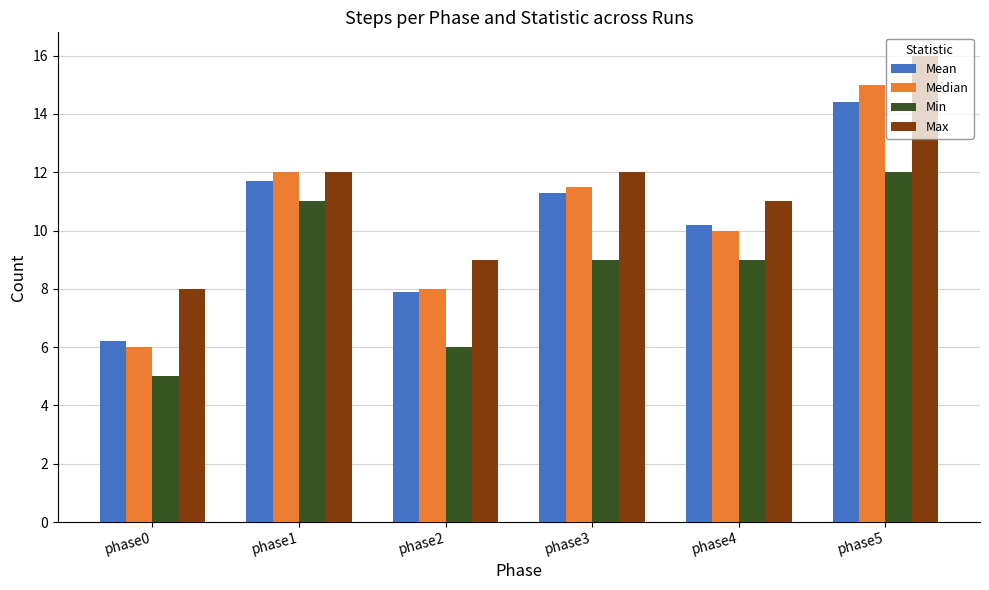

What is the total value across all series at phase3?

43.8